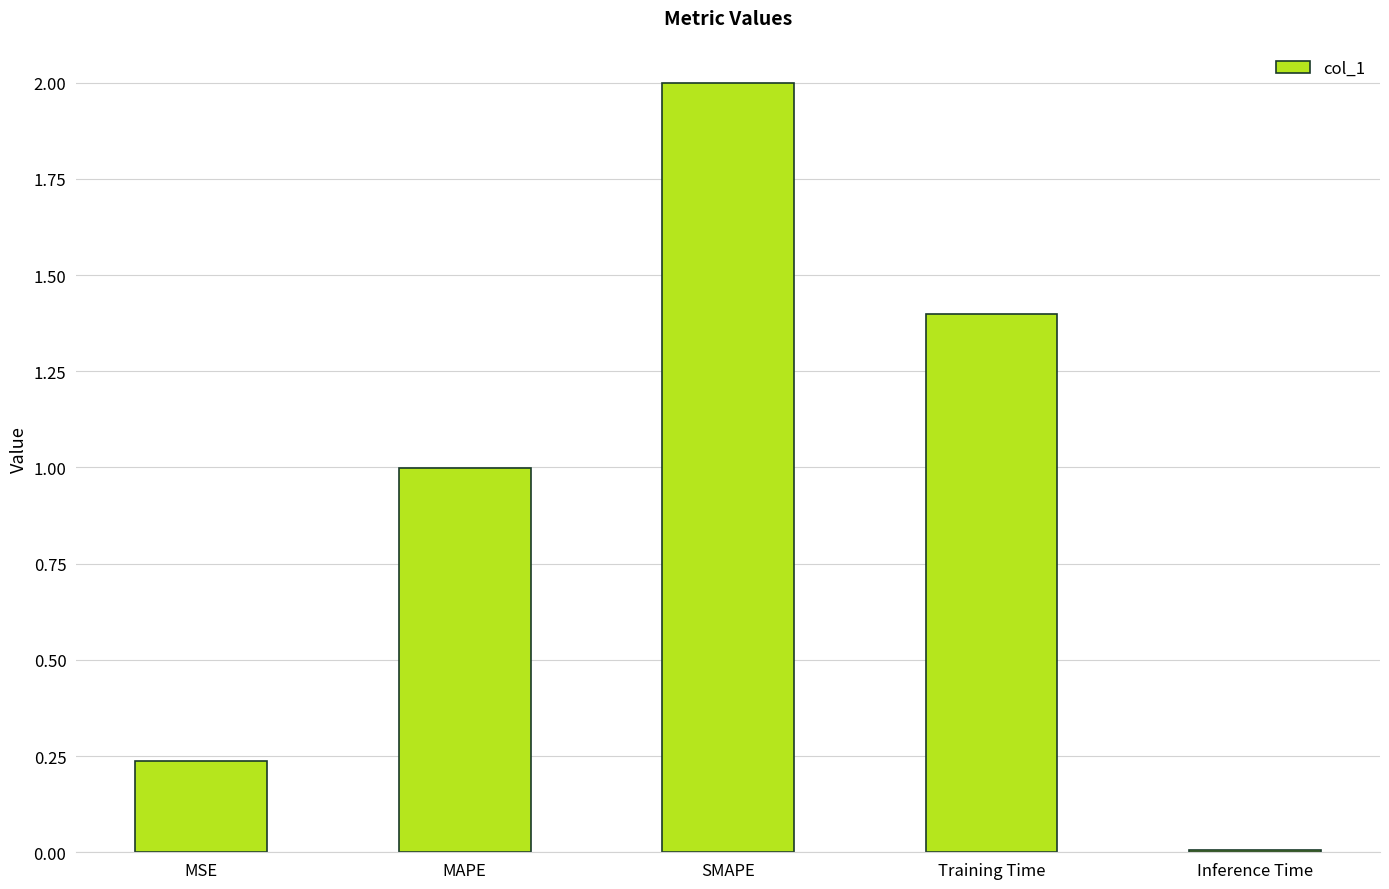

True or false: the data shows 2.3 at Training Time.

False